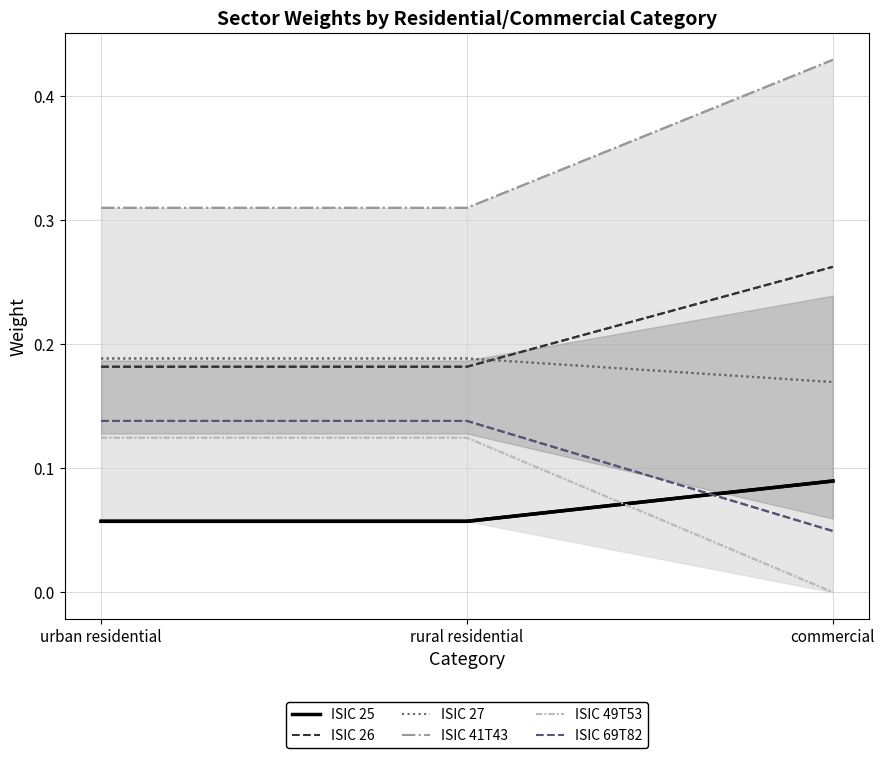

What are all the series names shown in the legend?

ISIC 25, ISIC 26, ISIC 27, ISIC 41T43, ISIC 49T53, ISIC 69T82